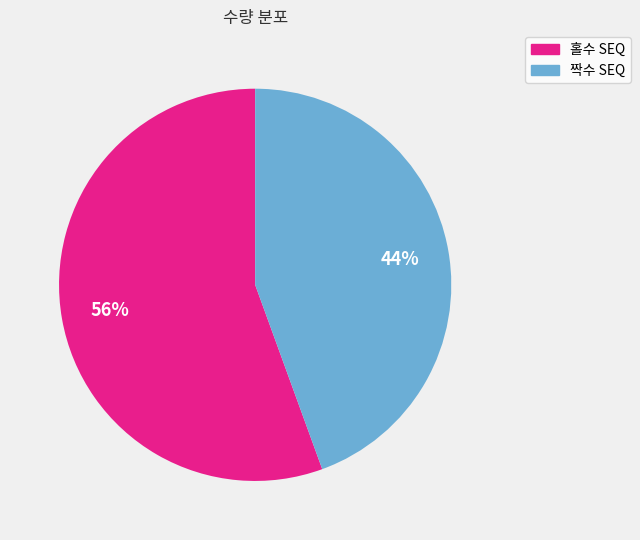

Is there a majority slice in this chart?

Yes